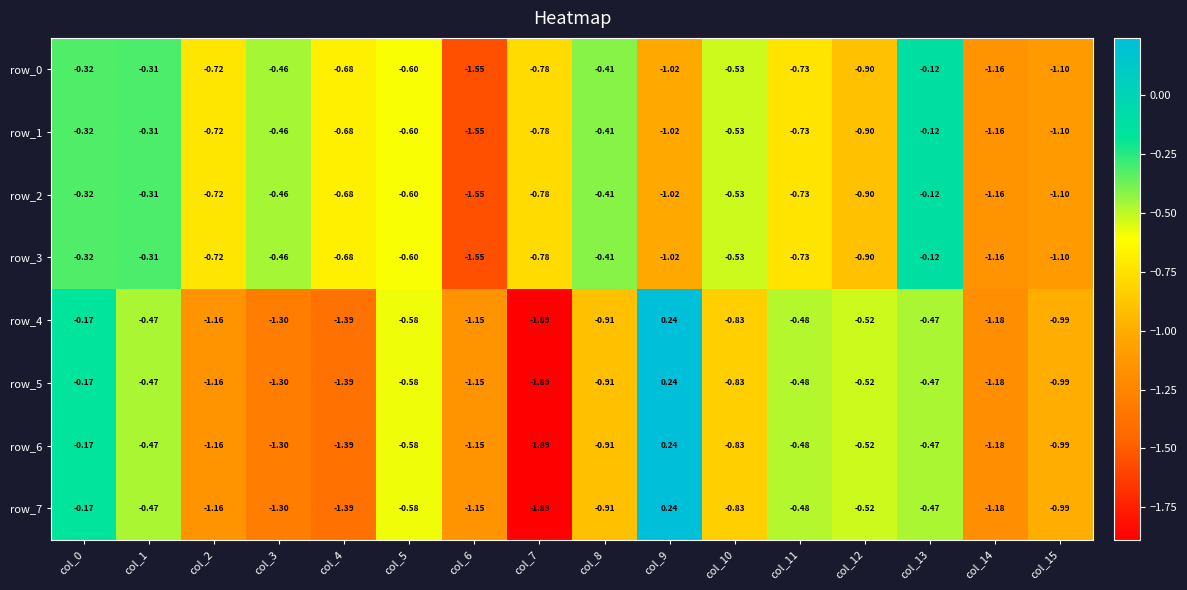

Is the value of row_7 at col_11 greater than the value of row_1 at col_2?

Yes